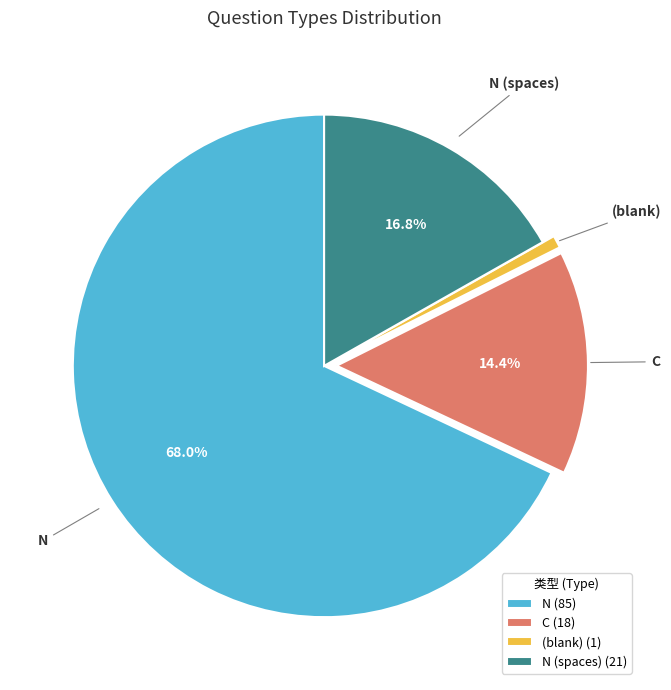

Is there any slice that represents more than half of the pie?

Yes